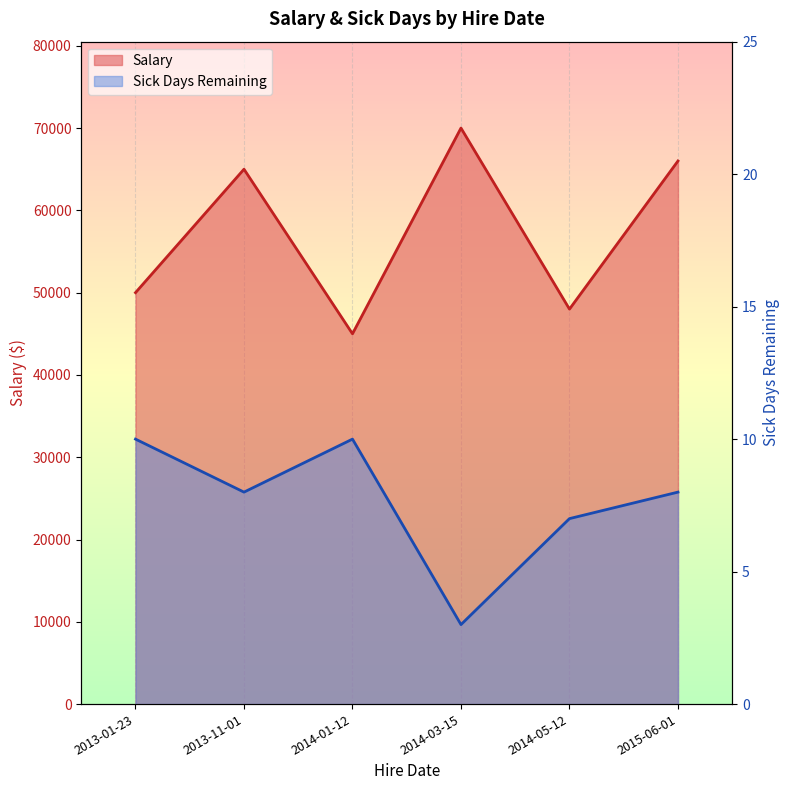

How many interior local valleys does the Salary series have?

2